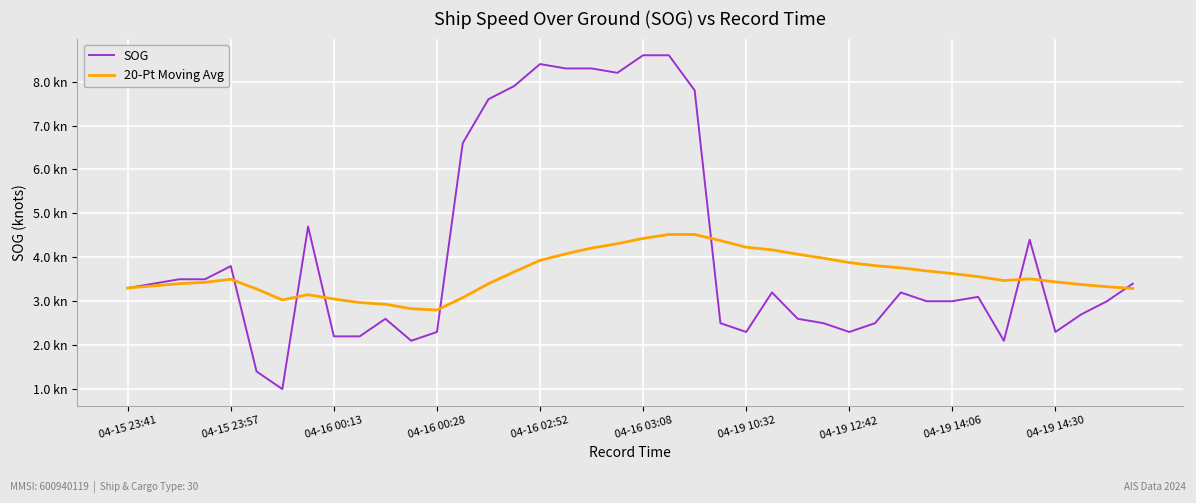

At which label does SOG first exceed 3?

04-15 23:41